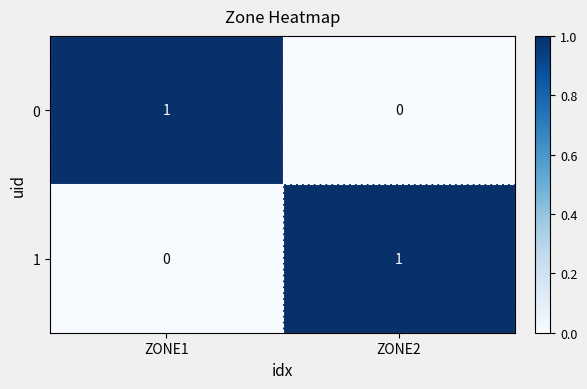

Rank the series at ZONE2 from lowest to highest value.

0, 1